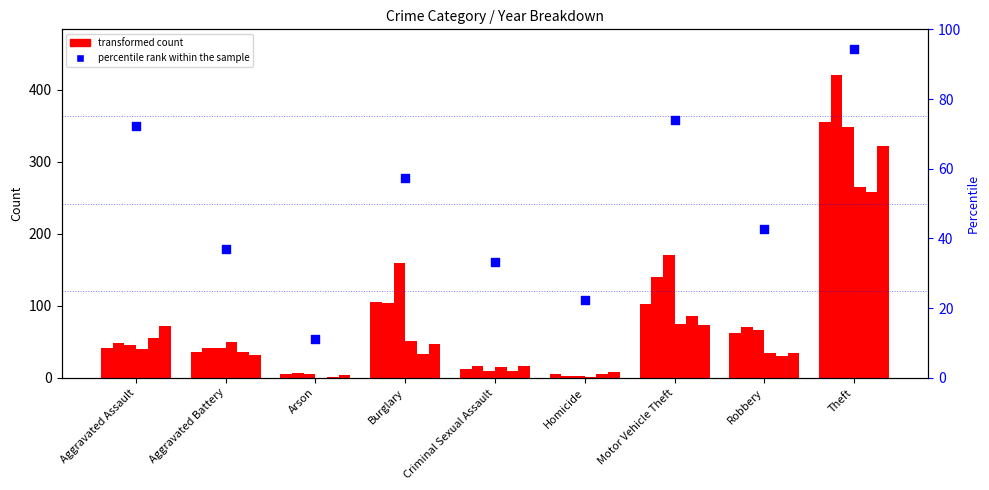

What is the change in value from Aggravated Battery to Motor Vehicle Theft?

+37.0